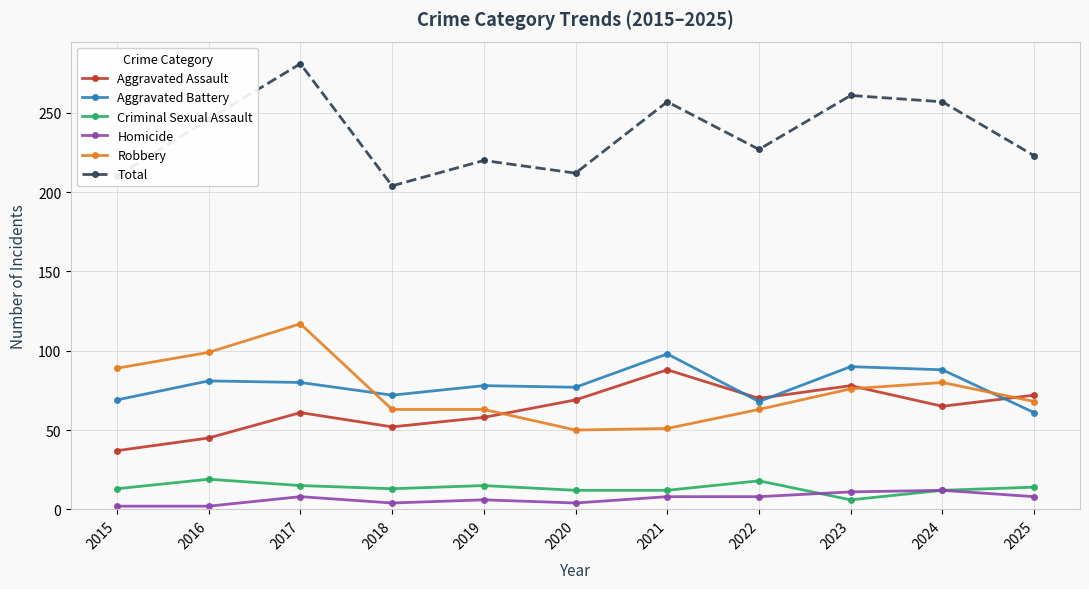

How many data points does each series have?

11